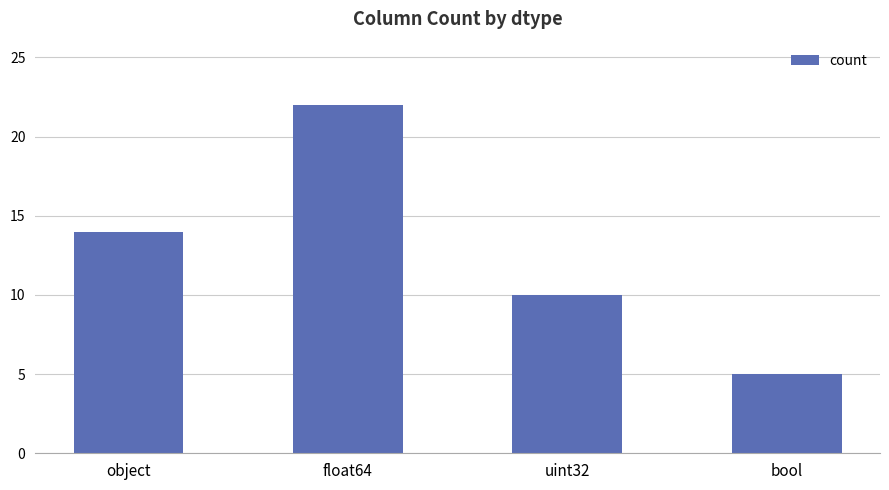

The chart shows a value of 2 at bool. True or false?

False